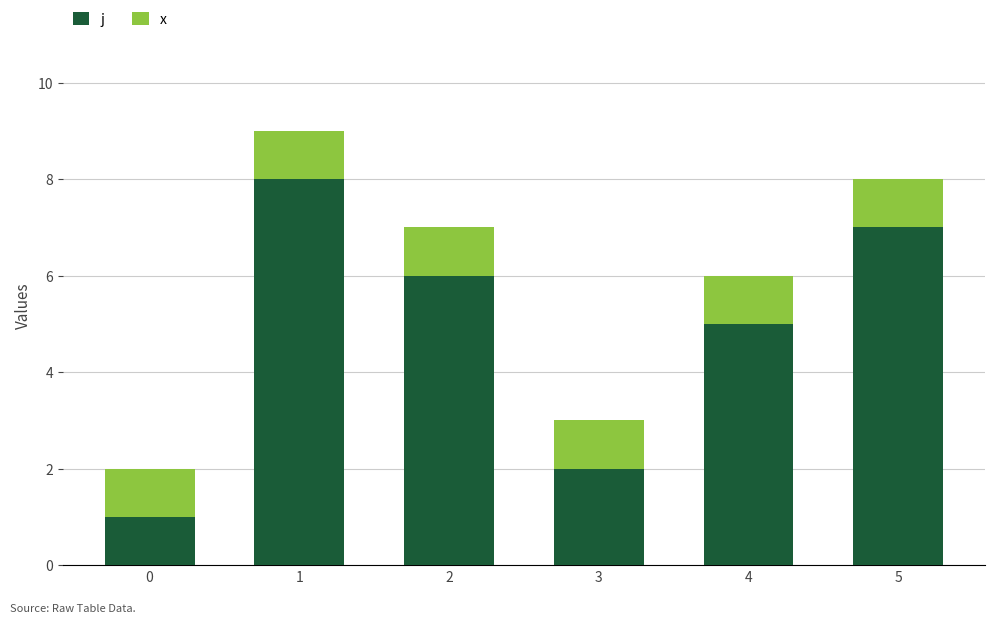

What is the total value across all series at 5?

8